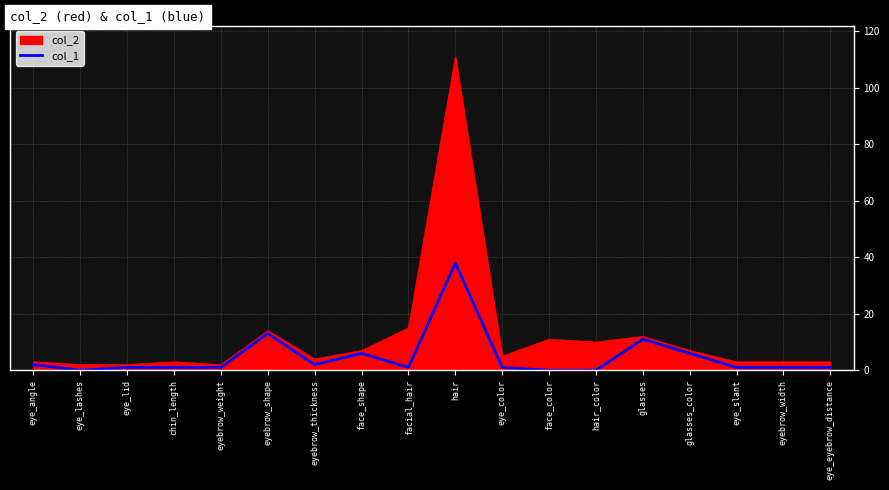

The col_1 series shows 10 at glasses_color. True or false?

False